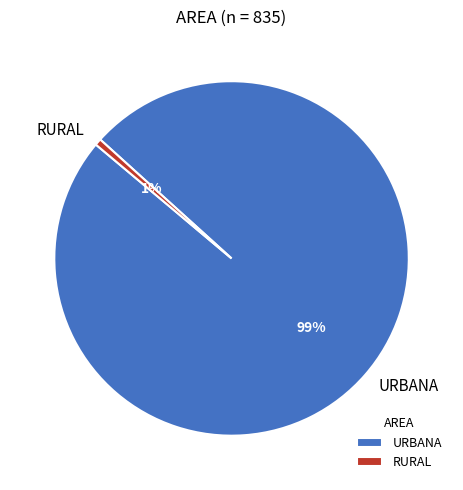

Rank the categories by value from highest to lowest.

URBANA, RURAL